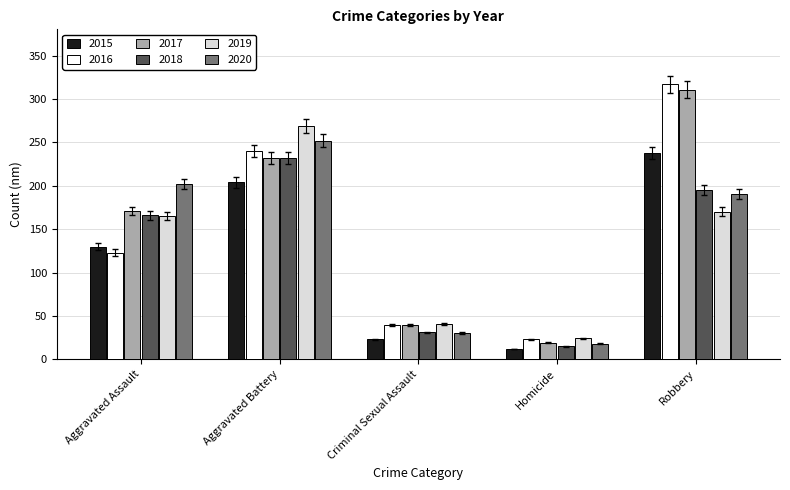

Is the value of 2019 at Aggravated Assault greater than the value of 2016 at Criminal Sexual Assault?

Yes